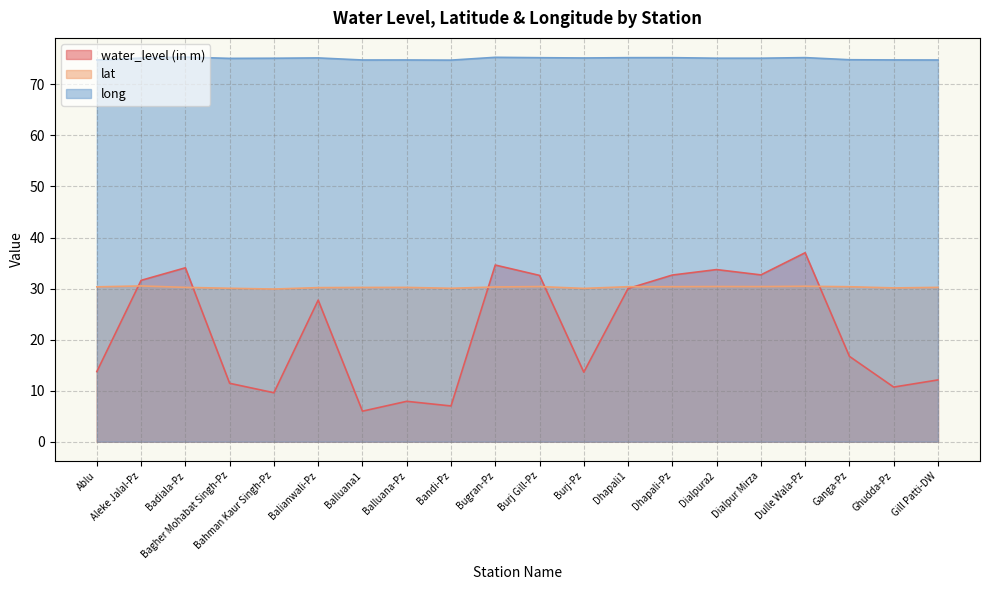

Reading right to left, what are all the values shown in this chart?

water_level (in m): Gill Patti-DW=12.1	Ghudda-Pz=10.7	Ganga-Pz=16.7	Dulle Wala-Pz=37.0	Dialpur Mirza=32.7	Dialpura2=33.7	Dhapali-Pz=32.6	Dhapali1=30.0	Burj-Pz=13.6	Burj Gill-Pz=32.6	Bugran-Pz=34.6	Bandi-Pz=7.0	Balluana-Pz=7.9	Balluana1=6.0	Balianwali-Pz=27.7	Bahman Kaur Singh-Pz=9.6	Bagher Mohabat Singh-Pz=11.4	Badiala-Pz=34.1	Aleke Jalal-Pz=31.6	Ablu=13.7
lat: Gill Patti-DW=30.2	Ghudda-Pz=30.1	Ganga-Pz=30.4	Dulle Wala-Pz=30.5	Dialpur Mirza=30.4	Dialpura2=30.4	Dhapali-Pz=30.4	Dhapali1=30.4	Burj-Pz=30.0	Burj Gill-Pz=30.4	Bugran-Pz=30.3	Bandi-Pz=30.1	Balluana-Pz=30.2	Balluana1=30.2	Balianwali-Pz=30.2	Bahman Kaur Singh-Pz=29.9	Bagher Mohabat Singh-Pz=30.1	Badiala-Pz=30.2	Aleke Jalal-Pz=30.5	Ablu=30.3
long: Gill Patti-DW=74.8	Ghudda-Pz=74.8	Ganga-Pz=74.8	Dulle Wala-Pz=75.3	Dialpur Mirza=75.1	Dialpura2=75.1	Dhapali-Pz=75.2	Dhapali1=75.2	Burj-Pz=75.2	Burj Gill-Pz=75.2	Bugran-Pz=75.3	Bandi-Pz=74.8	Balluana-Pz=74.8	Balluana1=74.8	Balianwali-Pz=75.2	Bahman Kaur Singh-Pz=75.1	Bagher Mohabat Singh-Pz=75.1	Badiala-Pz=75.3	Aleke Jalal-Pz=75.2	Ablu=74.8